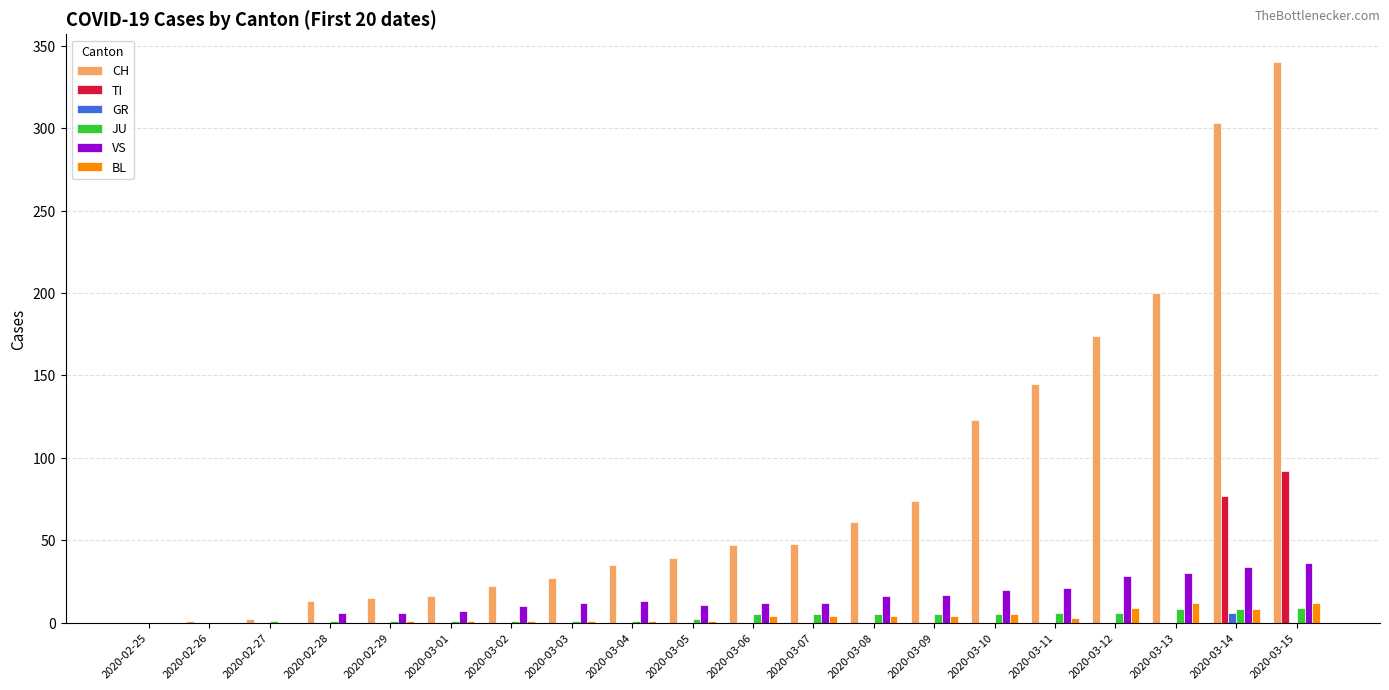

True or false: CH has a value of 13 at 2020-02-28.

True